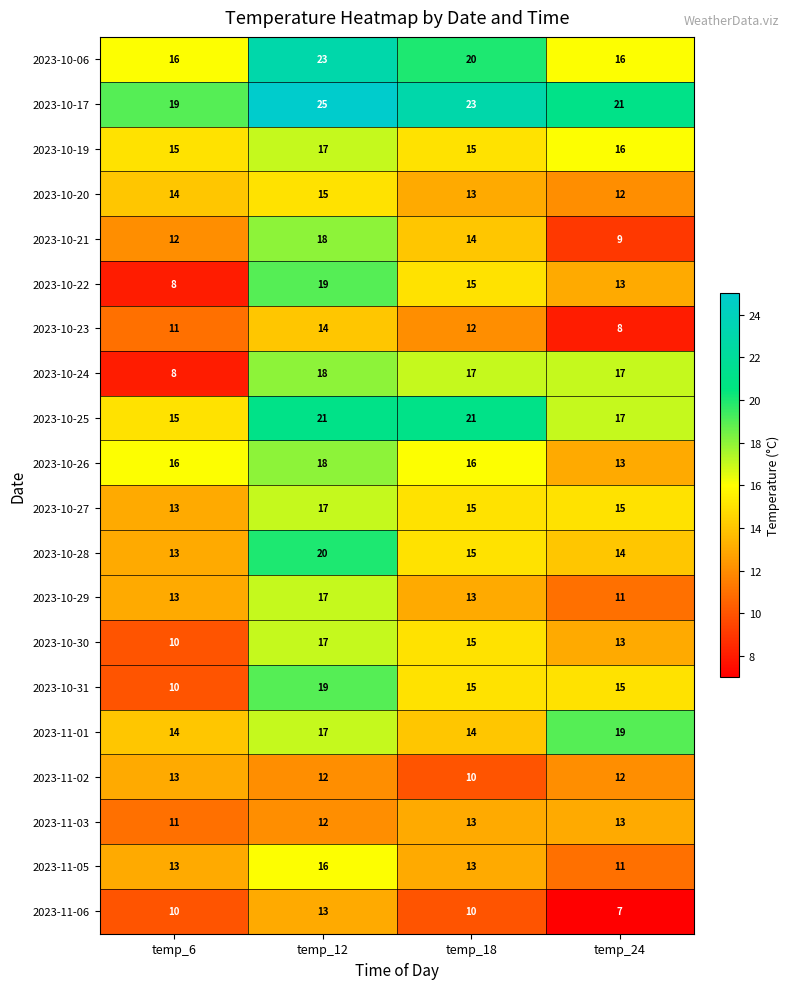

What is the difference between the highest and lowest values at temp_6?

11